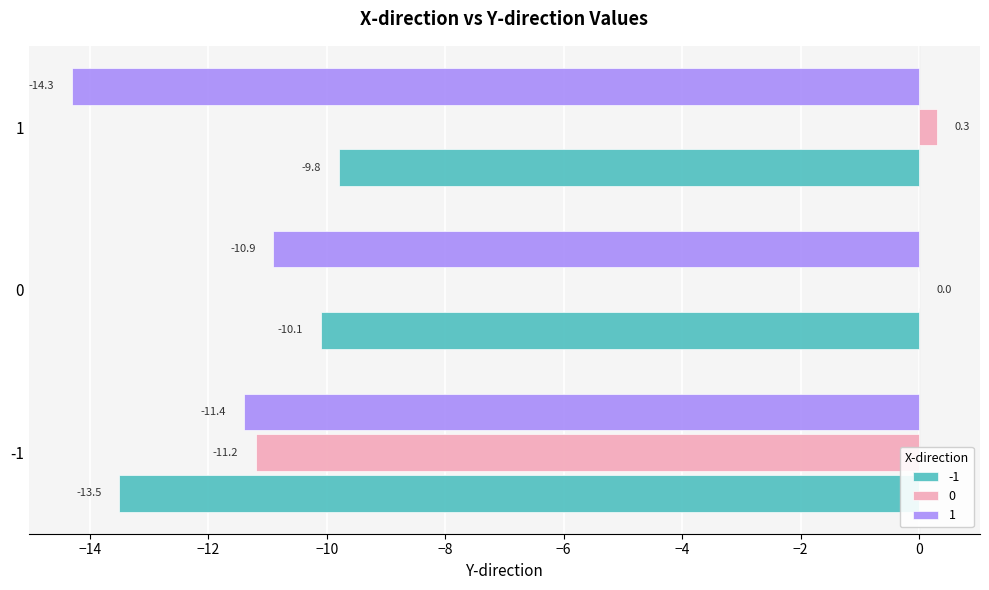

The 0 series shows 0.0 at 0. True or false?

True